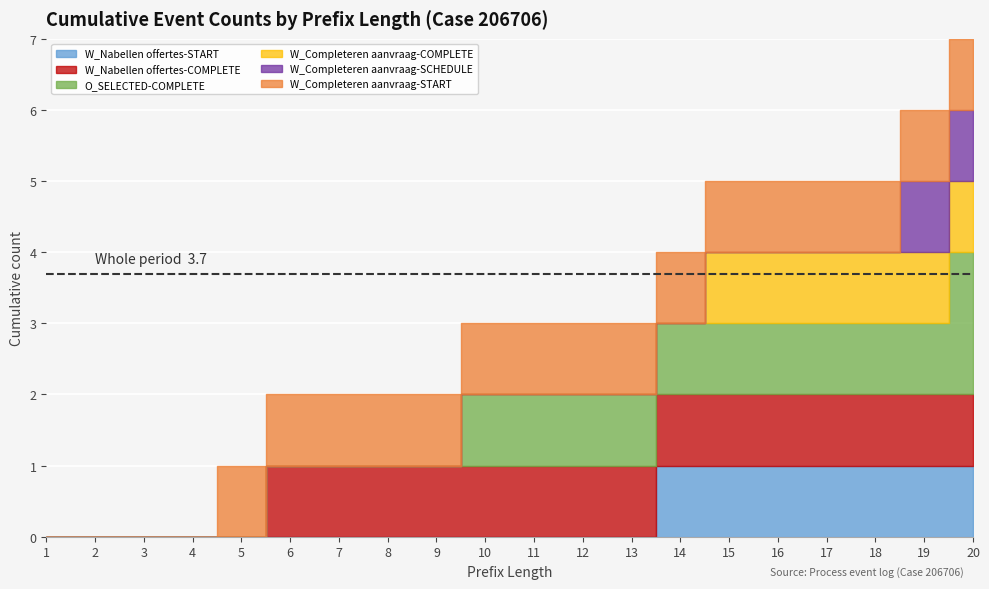

At which category does the chart reach its peak across all series?

20